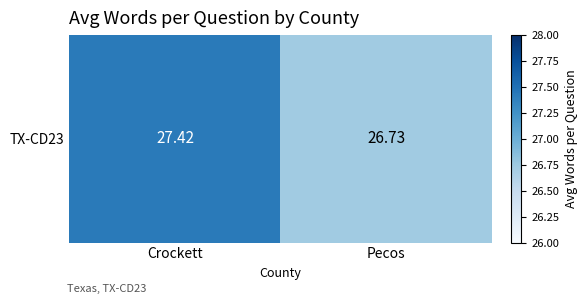

Approximately how many times larger is the value at Pecos compared to Crockett?

1.0